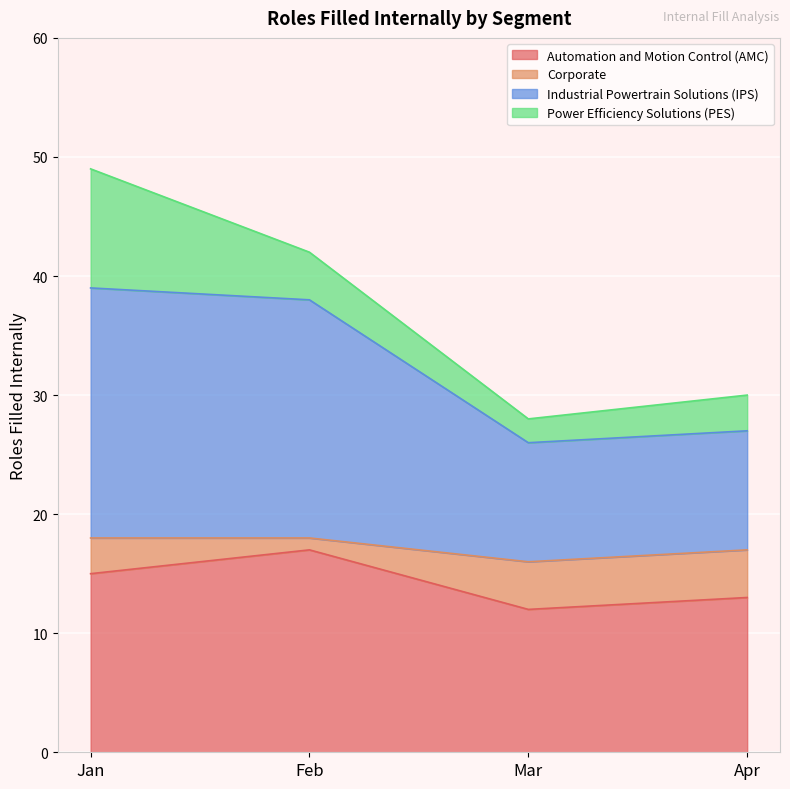

How many Automation and Motion Control (AMC) values are between 13 and 17?

3